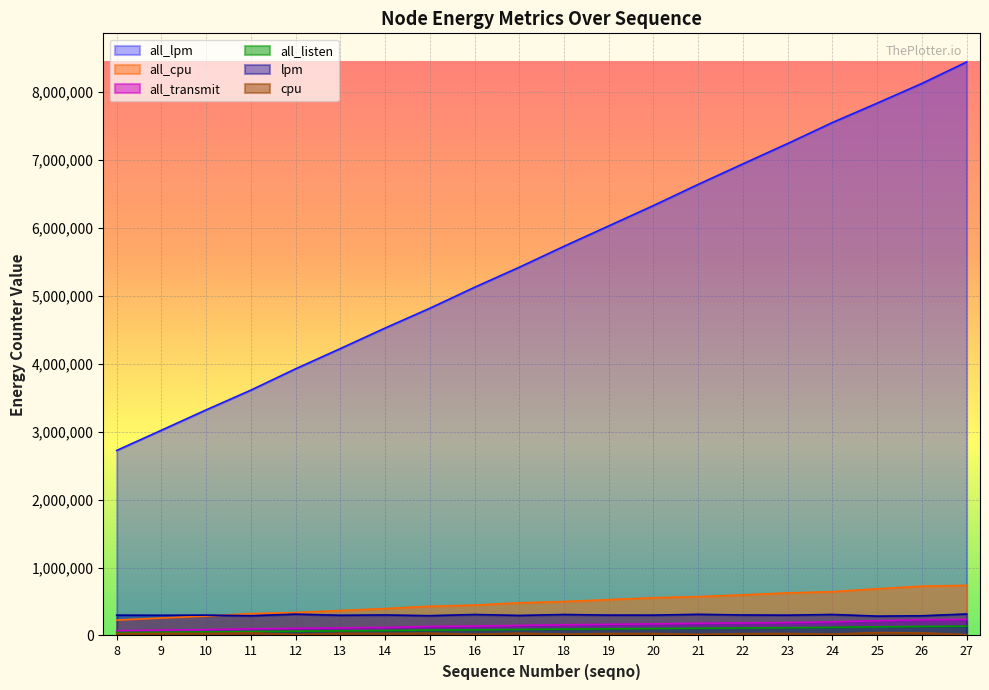

True or false: all_lpm and cpu cross at least once.

False